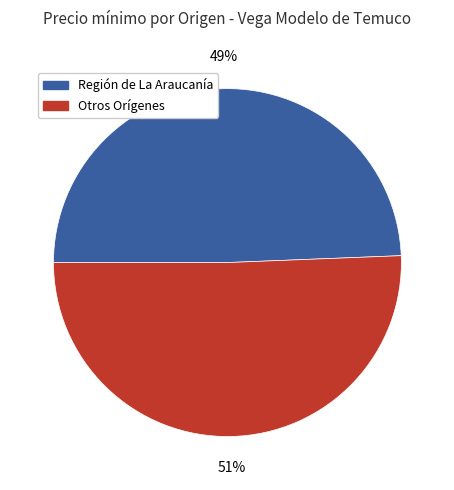

Is there a majority slice in this chart?

Yes